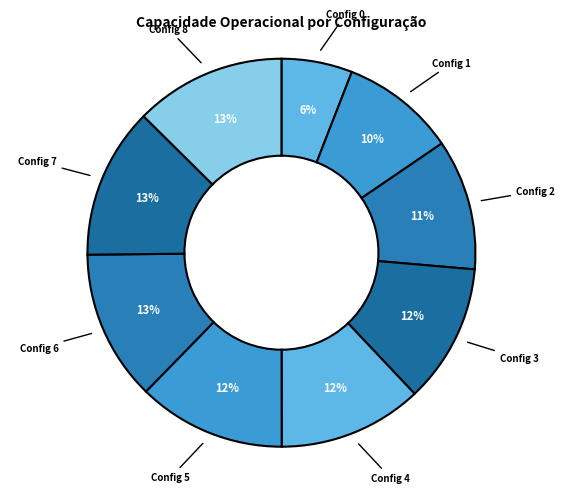

What percentage is the Config 1 slice, to the nearest percent?

10%